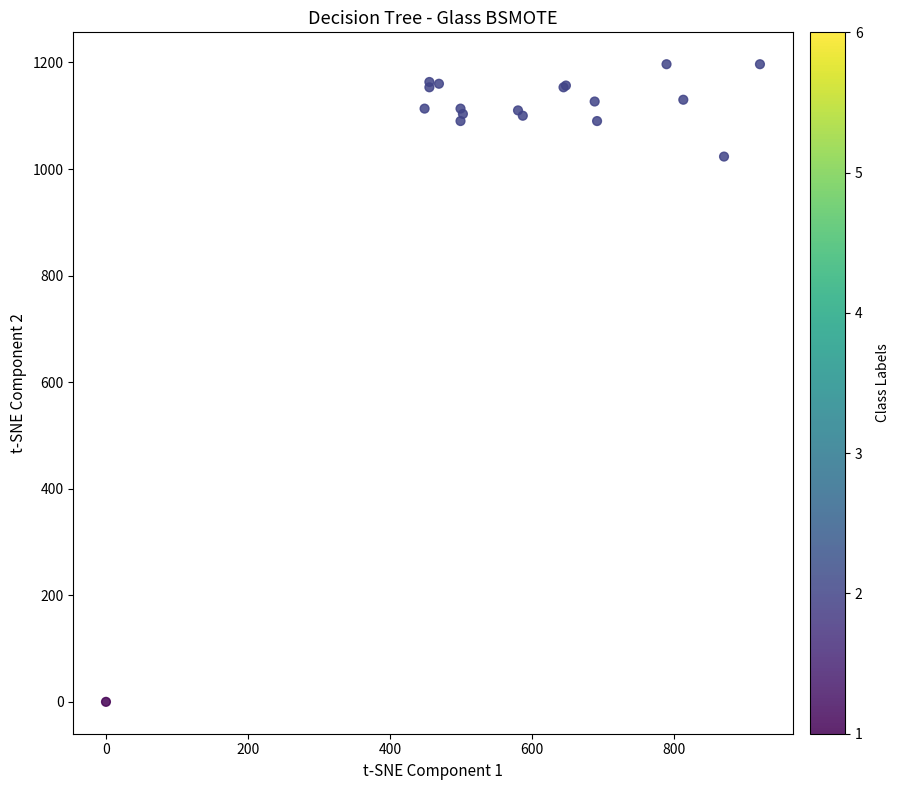

What Y value in the scatter plot is closest to 598?

1023.3